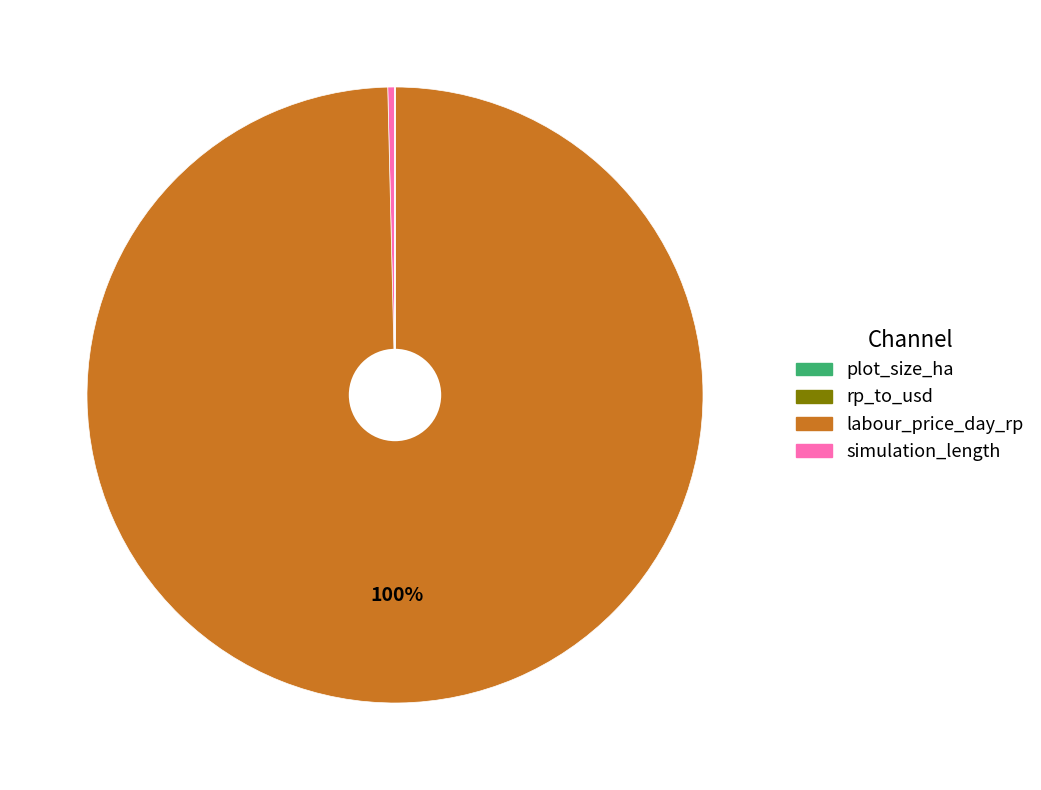

To the nearest percent, what is the average slice percentage?

25%